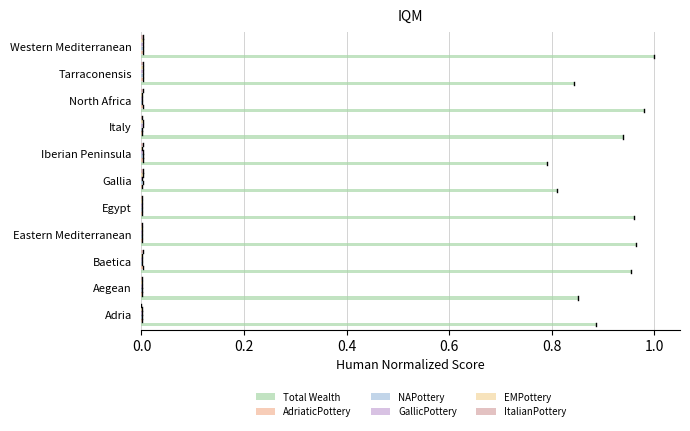

Count the number of categories in the chart.

11